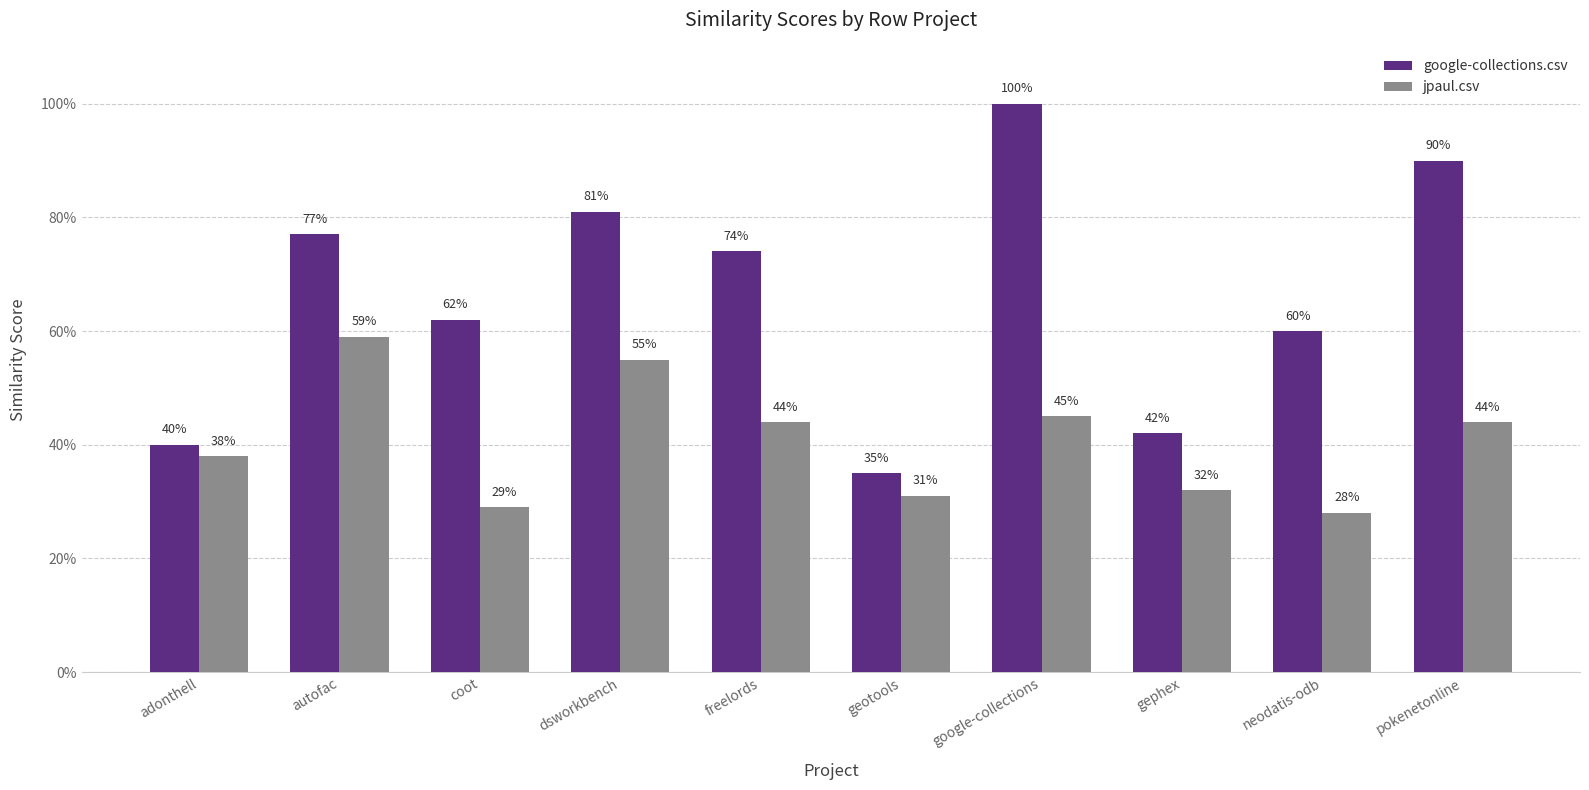

Are the bars horizontal?

No